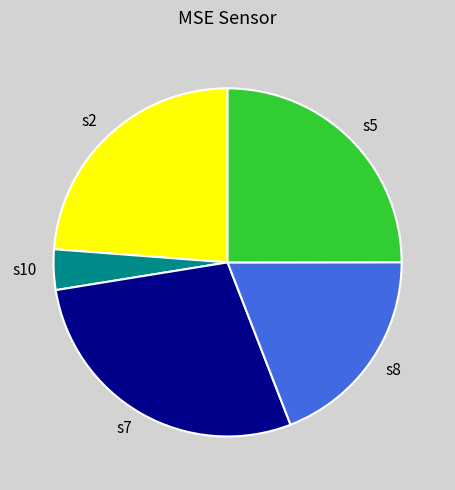

Is the sum of s10 and s2 greater than half?

No